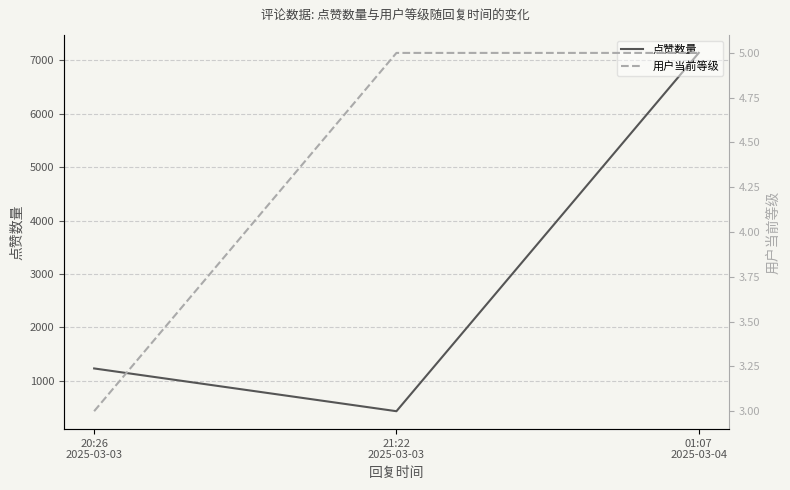

Which series changed the most between 20:26
2025-03-03 and 01:07
2025-03-04?

点赞数量